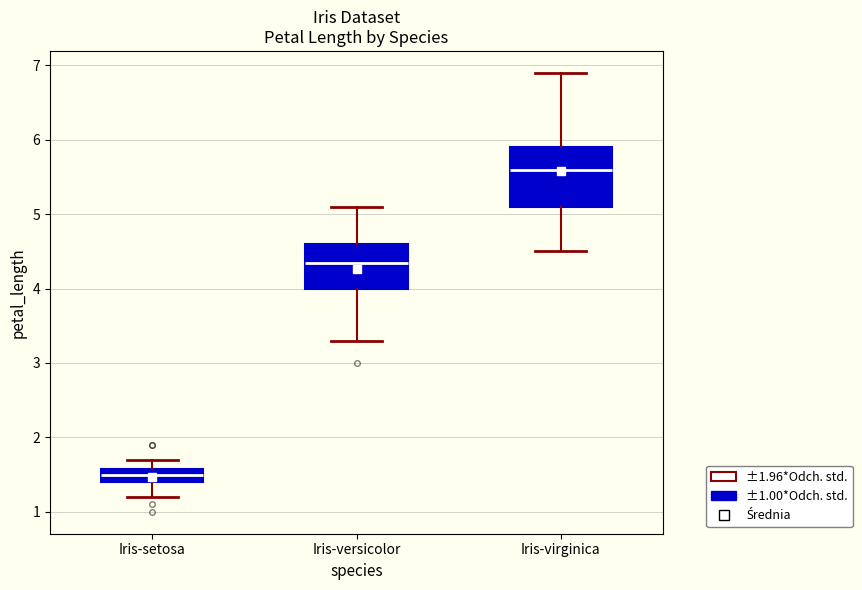

Reading left to right, read every box against the y-axis: the position of its median line, the range the box covers, and the ends of its whiskers. The values are not printed on the chart, so give them approximately, as read against the axis.

Iris-setosa: median 1.5, box 1.4 to 1.6, whiskers 1.2 to 1.7
Iris-versicolor: median 4.4, box 4.0 to 4.6, whiskers 3.3 to 5.1
Iris-virginica: median 5.6, box 5.1 to 5.9, whiskers 4.5 to 6.9